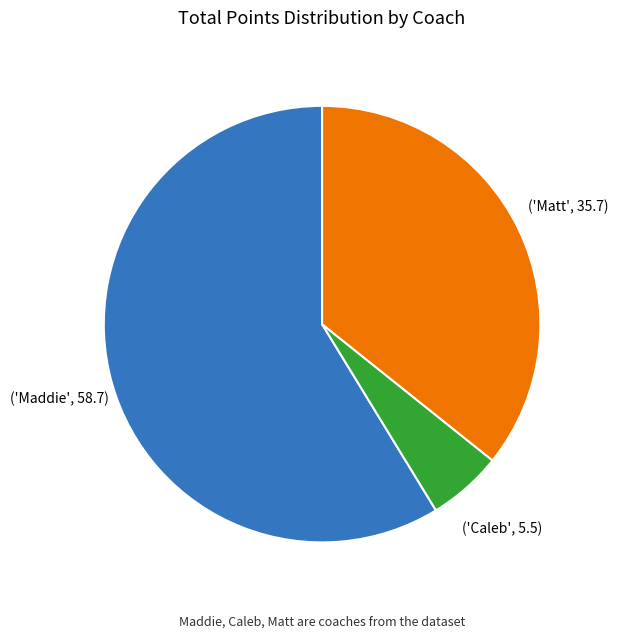

Is there any slice that represents more than half of the pie?

Yes